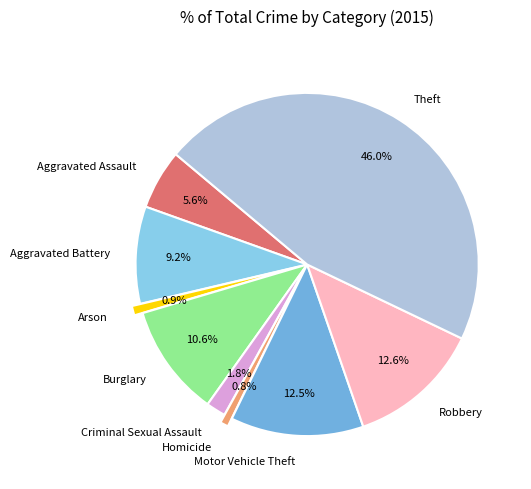

How many segments does this pie chart have?

9